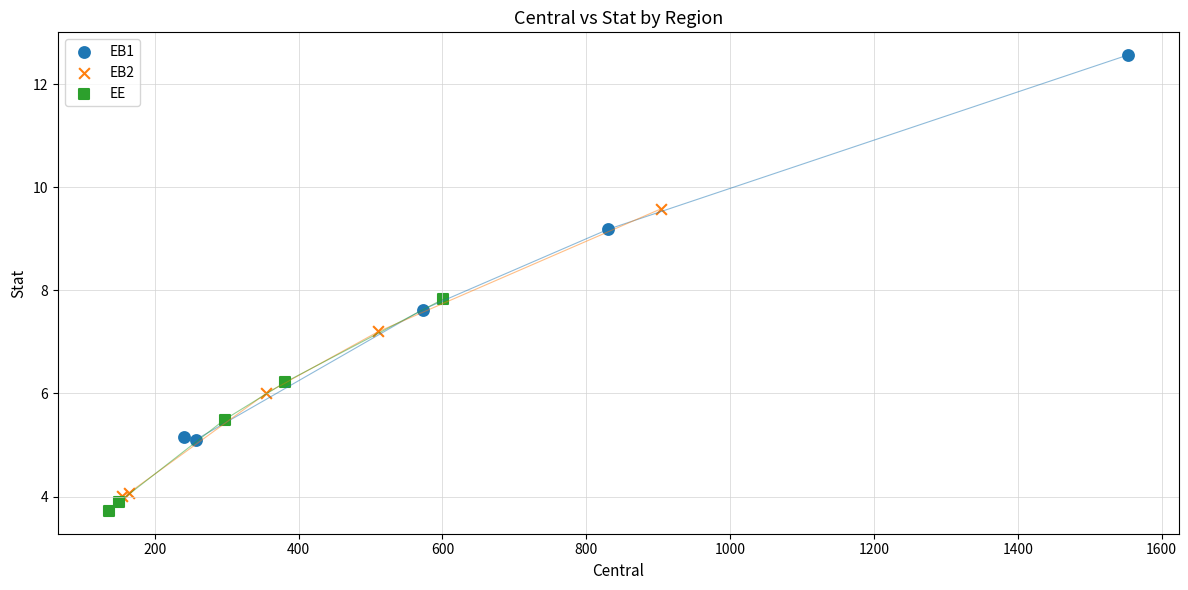

Which series contains the highest Y value?

EB1